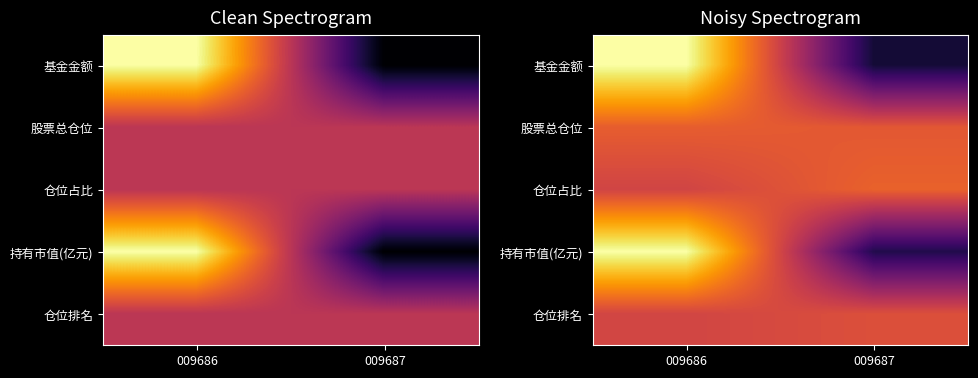

Which category has the lowest value across all series?

009687